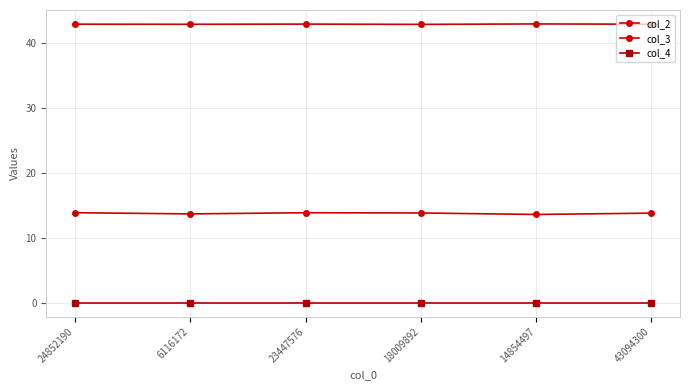

Reading left to right, extract all data points from this chart.

col_2: 43.0	42.9	43.0	42.9	43.0	42.9
col_3: 13.9	13.7	13.9	13.8	13.6	13.8
col_4: 0.0	0.0	0.0	0.0	0.0	0.0